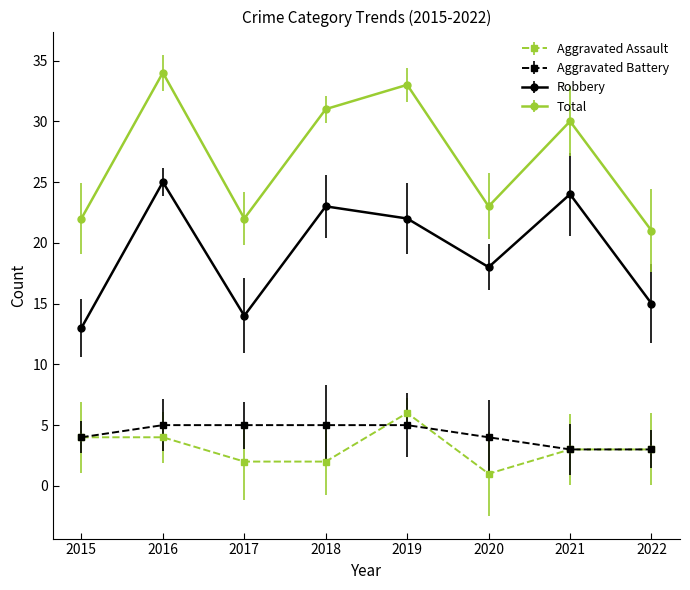

What is the sum of all Aggravated Assault values?

25